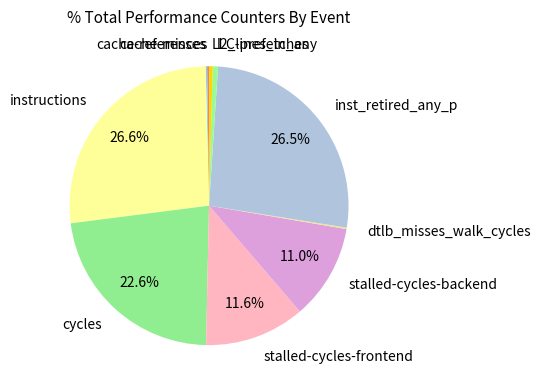

What portion of the pie excludes stalled-cycles-frontend?

88.4%